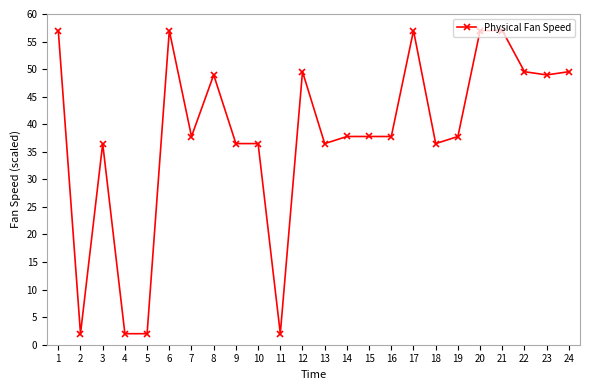

At which category does the data reach its first local peak?

3